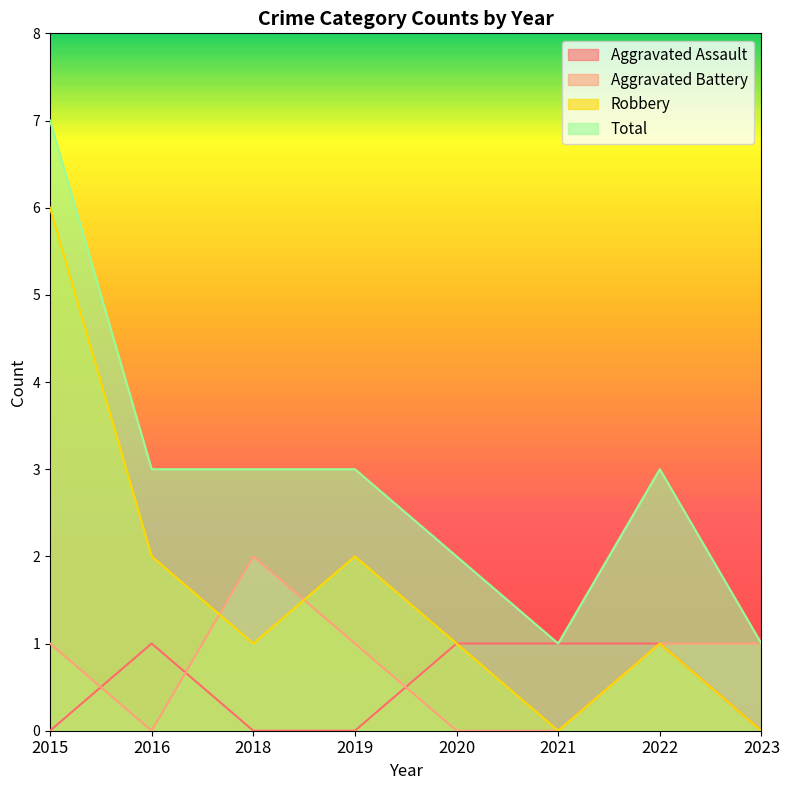

Reading left to right, what are all the values shown in this chart?

Aggravated Assault: 0	1	0	0	1	1	1	0
Aggravated Battery: 1	0	2	1	0	0	1	1
Robbery: 6	2	1	2	1	0	1	0
Total: 7	3	3	3	2	1	3	1